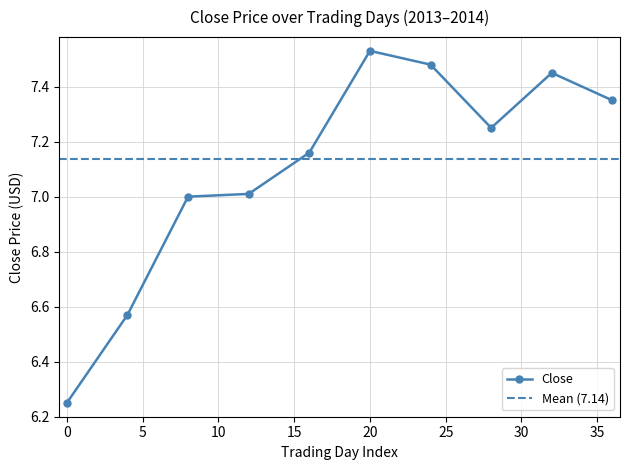

What is the average value?

7.1